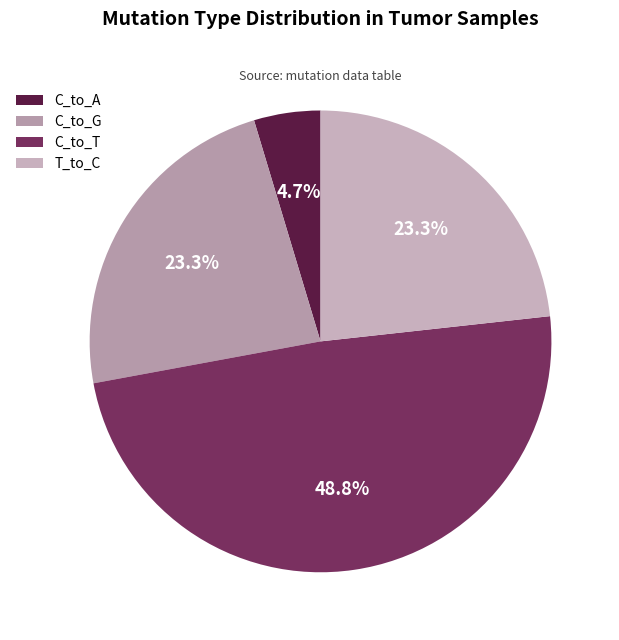

Which slice is the largest?

C_to_T